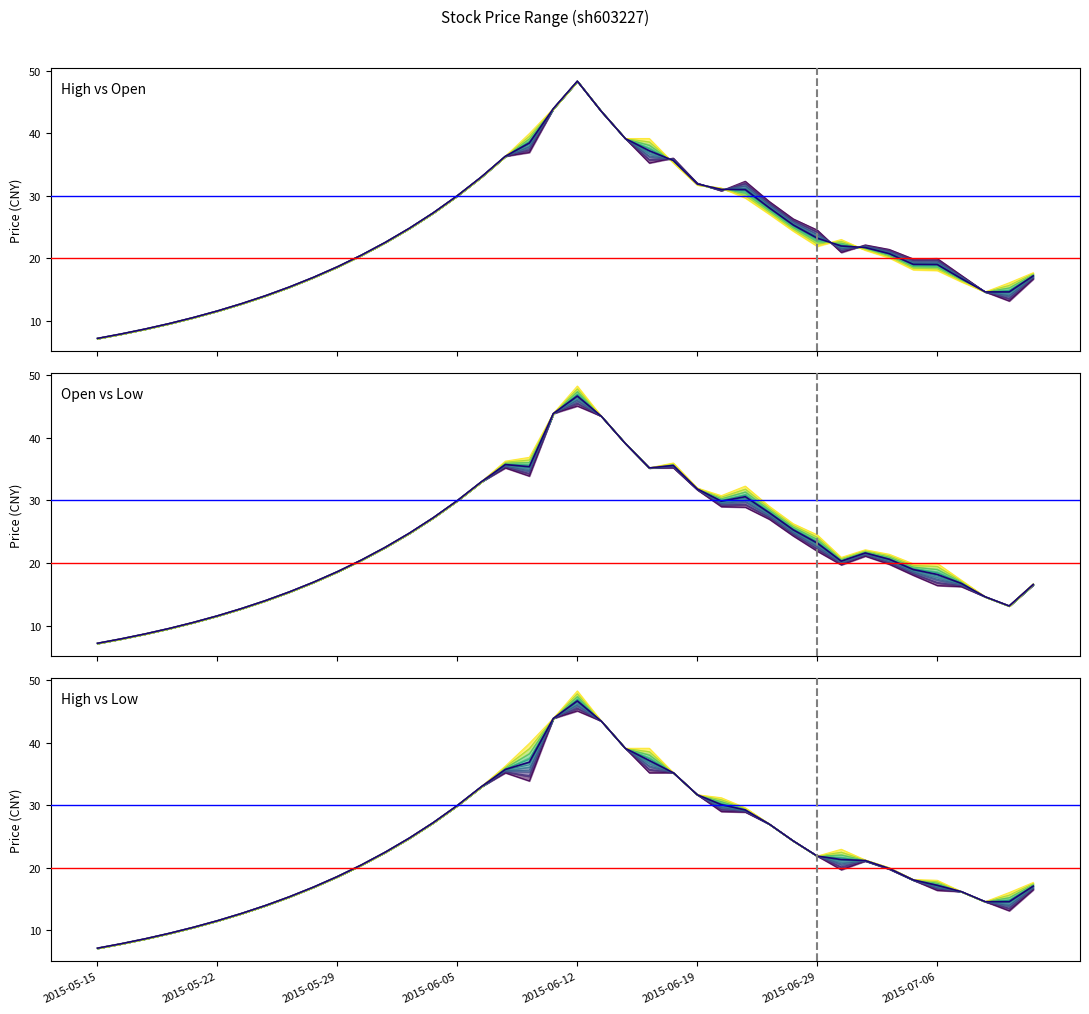

What is the highest value of the high series?

48.3